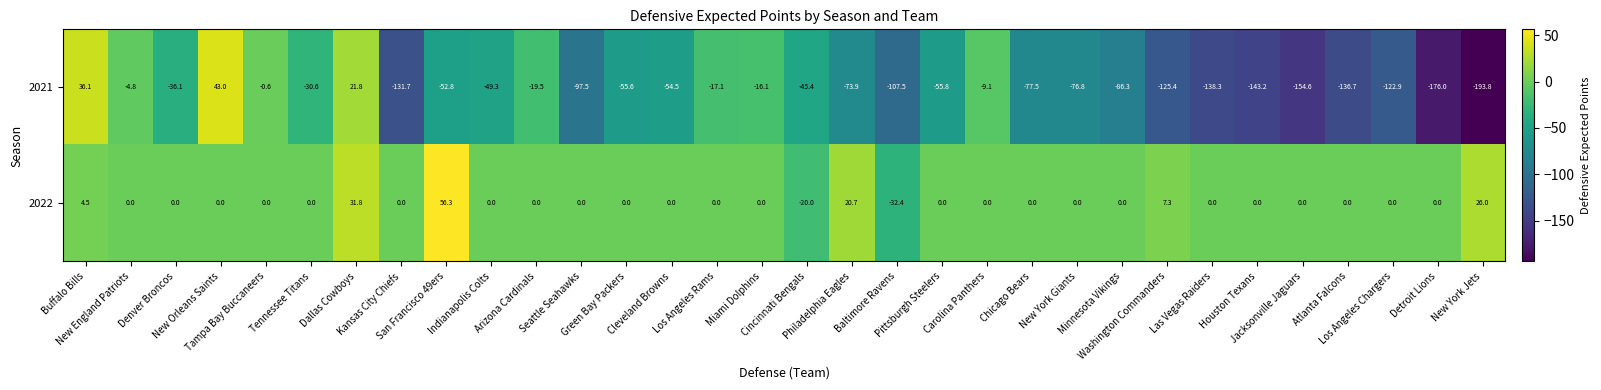

Which series has the largest total across all categories?

2022